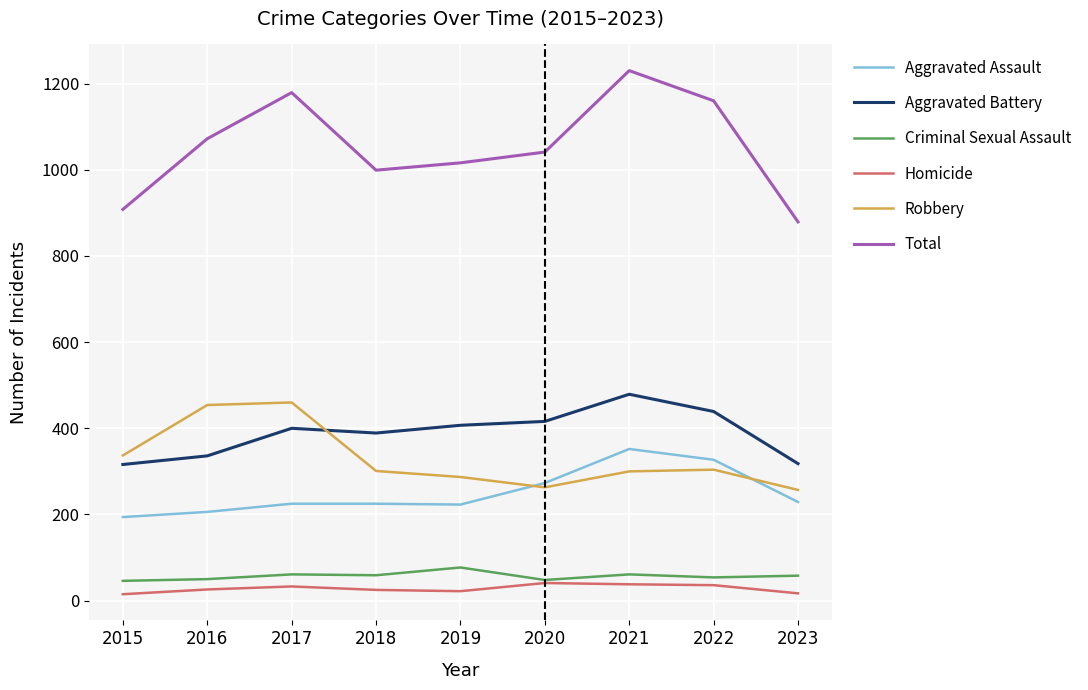

Does the chart display data point markers on the line(s)?

No